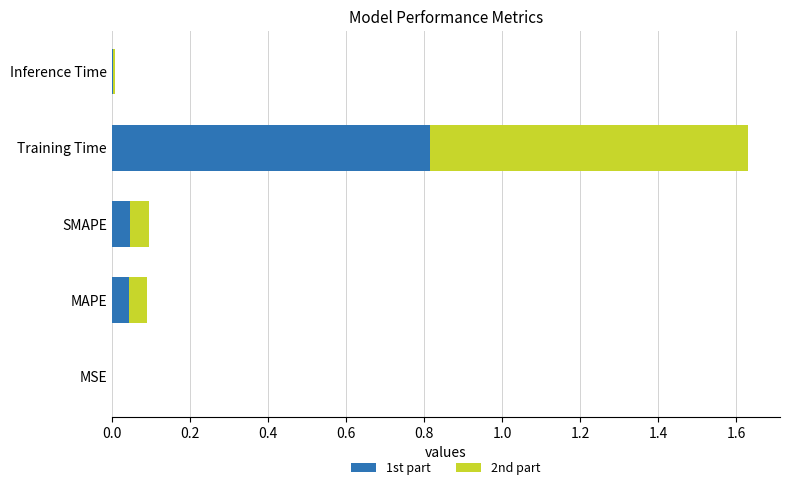

The 1st part series shows 0.1 at SMAPE. True or false?

False